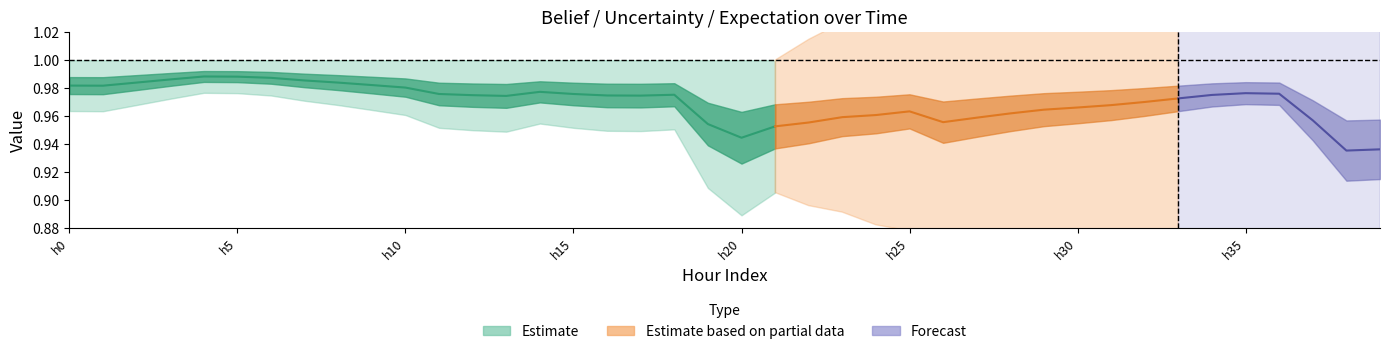

At which label does uncertainity reach its minimum?

7